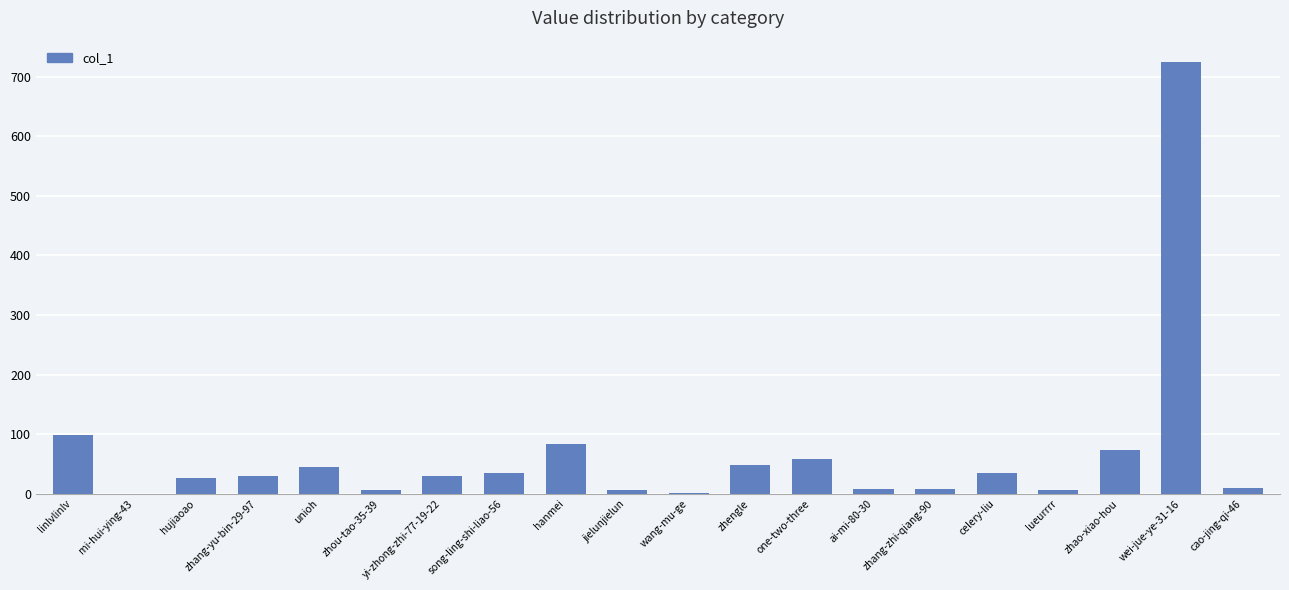

What is the sum of the values at hanmei and hujiaoao?

110